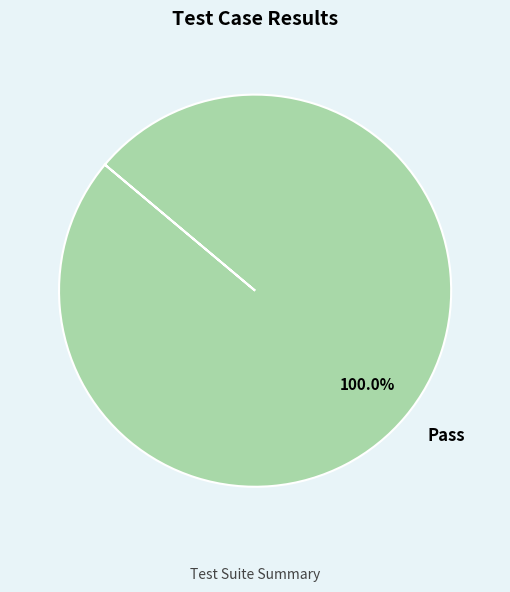

Rank the categories by value from lowest to highest.

Pass